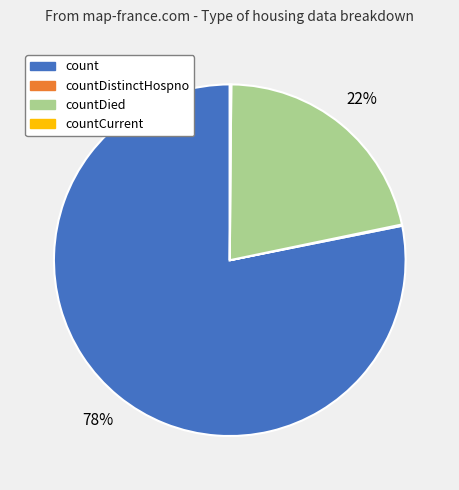

To the nearest percent, what is the average slice percentage?

25%